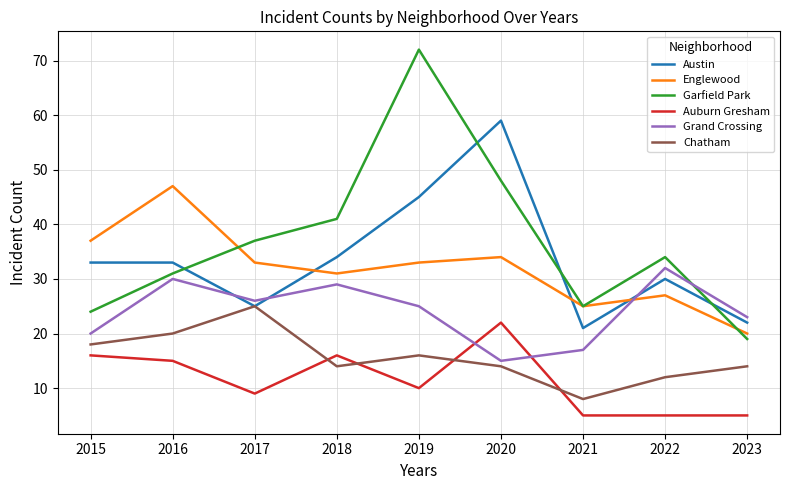

What is the spread (max minus min) of values at 2018?

27